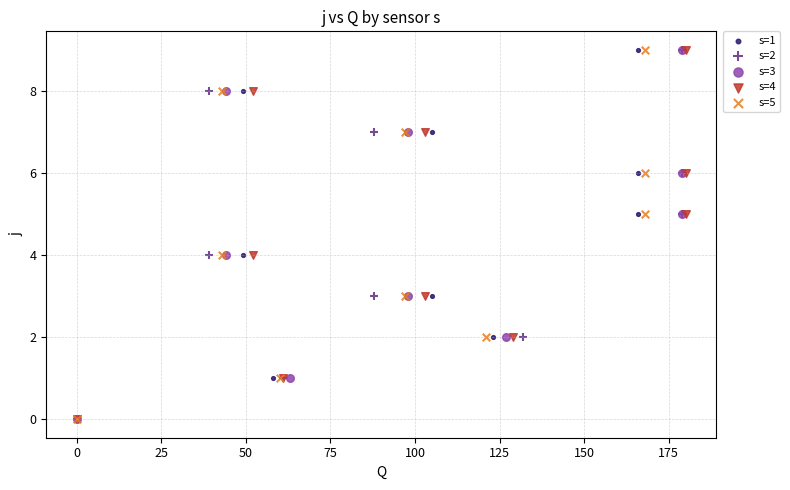

What are all the series names shown in the legend?

s=1, s=2, s=3, s=4, s=5